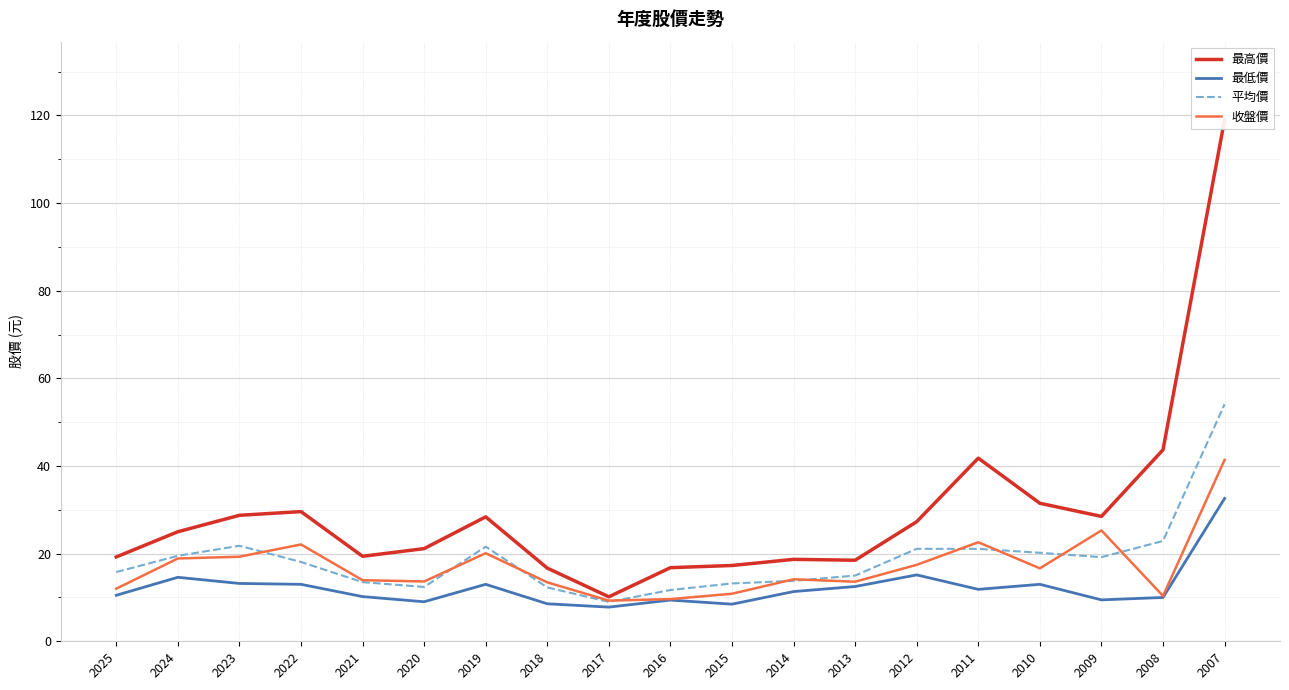

Reading left to right, what are all the values shown in this chart?

最高價: 19.2	25.0	28.8	29.6	19.4	21.1	28.4	16.7	10.2	16.8	17.3	18.7	18.5	27.3	41.8	31.5	28.5	43.7	119.0
最低價: 10.5	14.6	13.2	13.0	10.2	9.0	13.0	8.6	7.8	9.4	8.5	11.3	12.5	15.2	11.8	13.0	9.4	10.0	32.6
平均價: 15.8	19.5	21.8	18.1	13.5	12.4	21.6	12.3	9.0	11.7	13.2	13.8	15.0	21.1	21.1	20.2	19.2	22.9	54.1
收盤價: 12.0	18.9	19.3	22.1	13.9	13.7	20.1	13.4	9.3	9.6	10.8	14.2	13.6	17.4	22.6	16.6	25.3	10.3	41.4